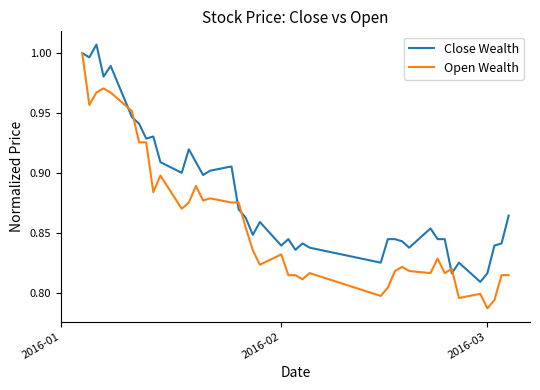

Which series has the widest spread of values?

Open Wealth